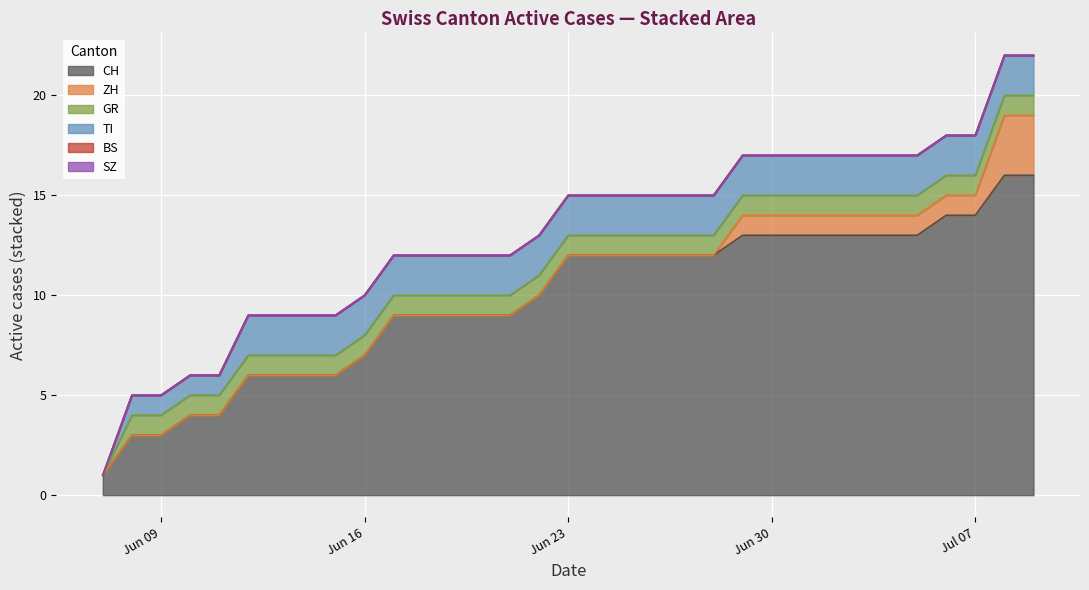

True or false: TI has a value of 1 at 2020-06-18.

False